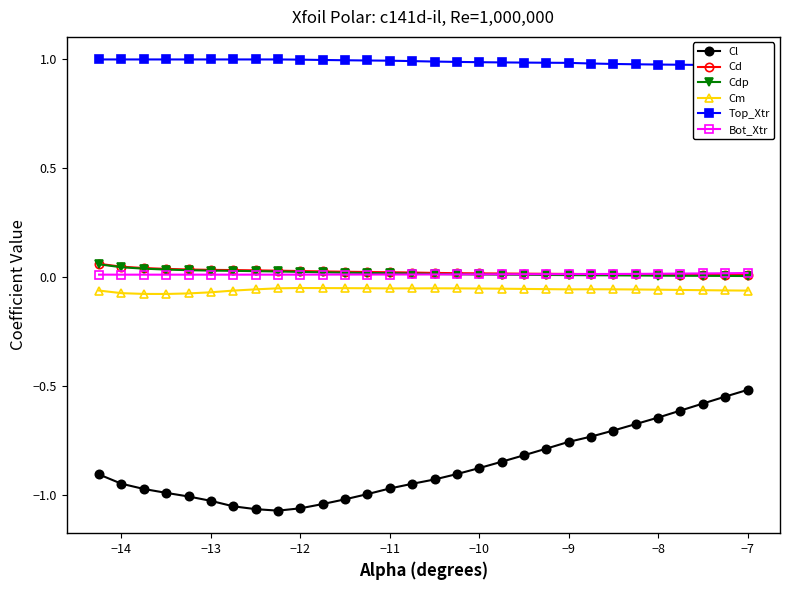

True or false: Cm and Cd intersect in this chart.

False